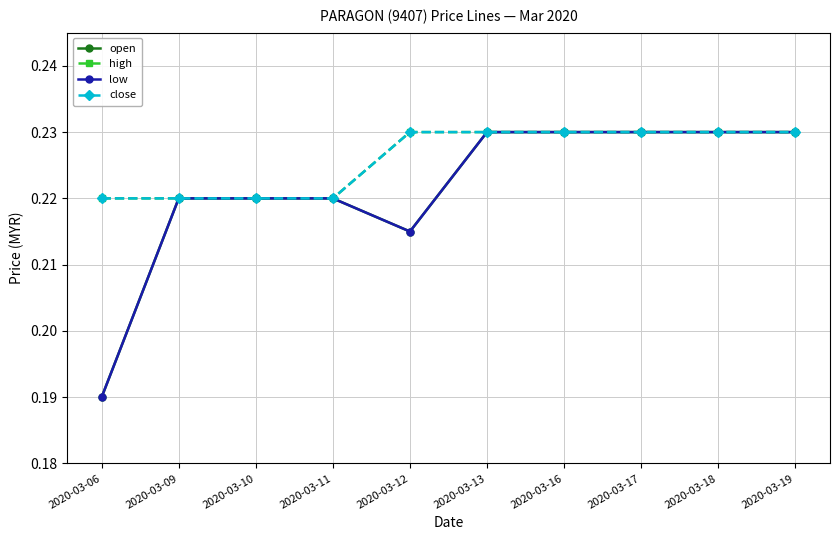

Does the chart have visible grid lines?

Yes